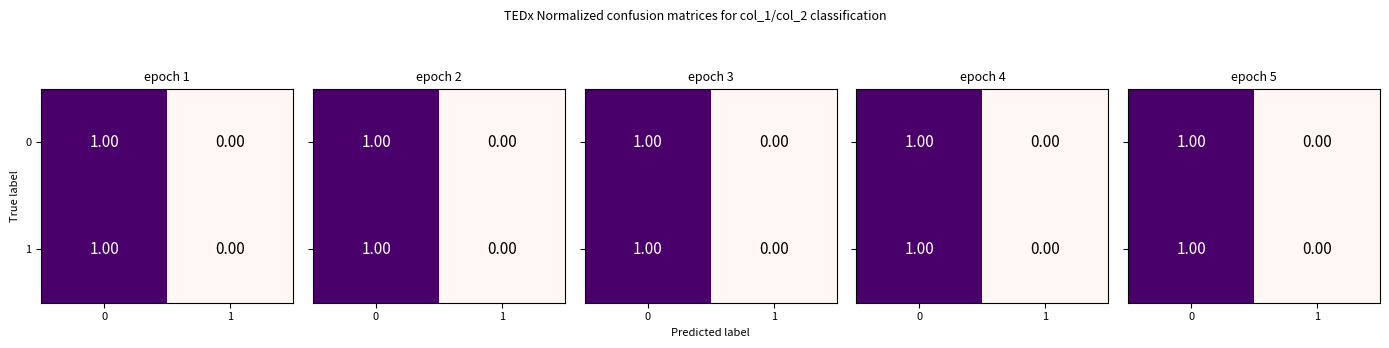

Count the 1 values in the range 0 to 1.

2